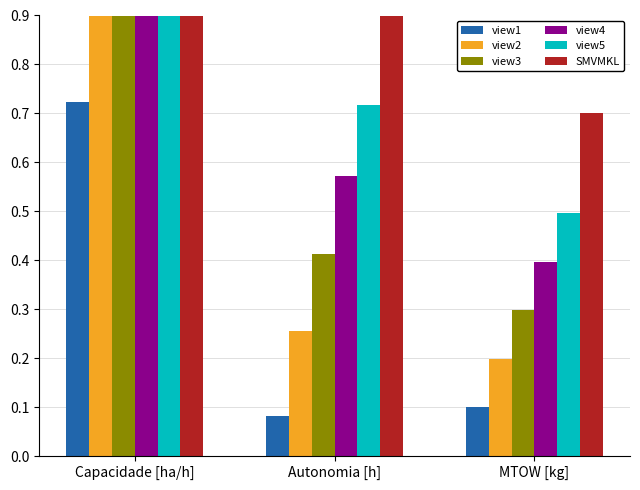

Which series has the widest spread of values?

view2